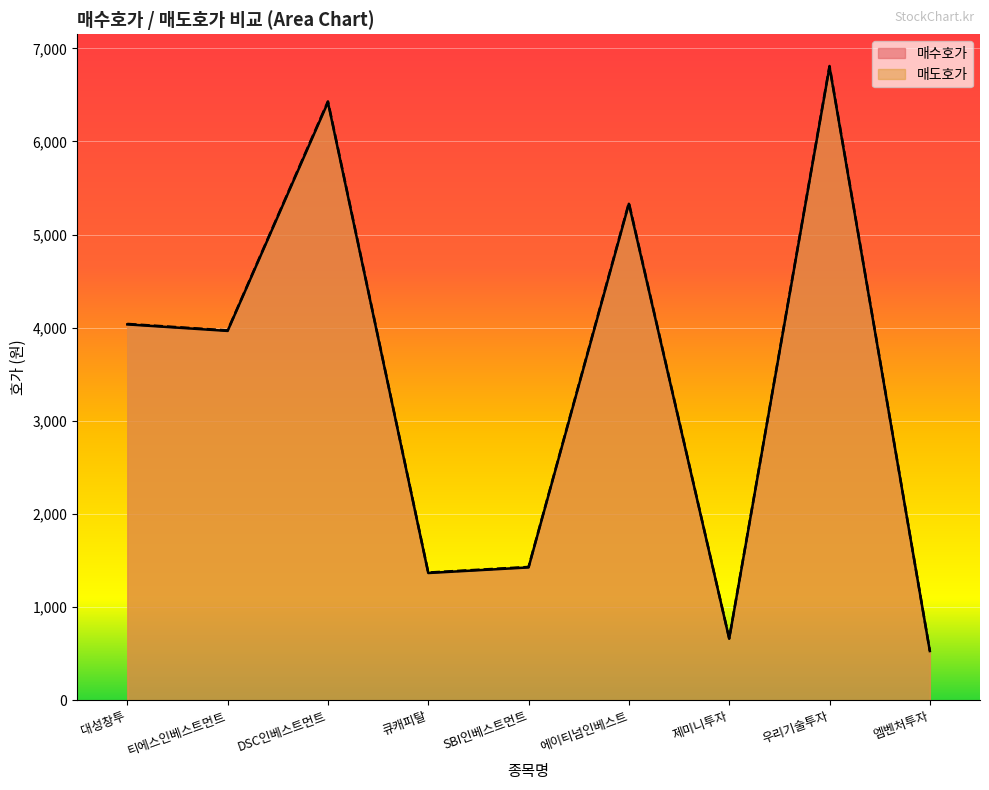

What is the spread (max minus min) of values at 에이티넘인베스트?

10